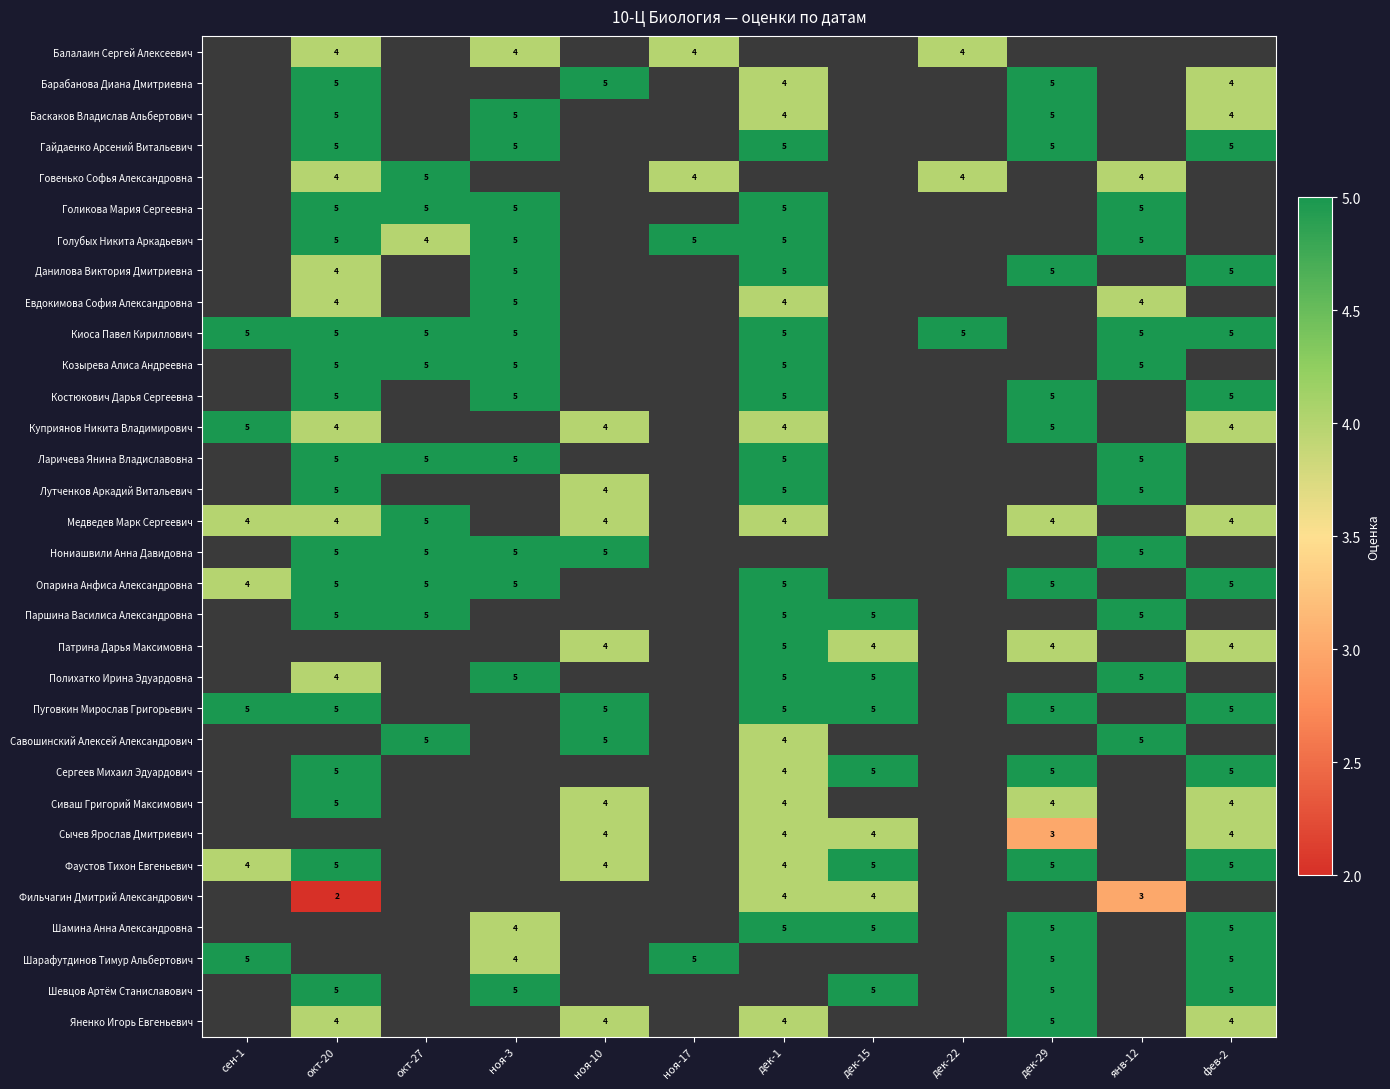

Is it true that Сиваш Григорий Максимович equals 1 at дек-29?

False